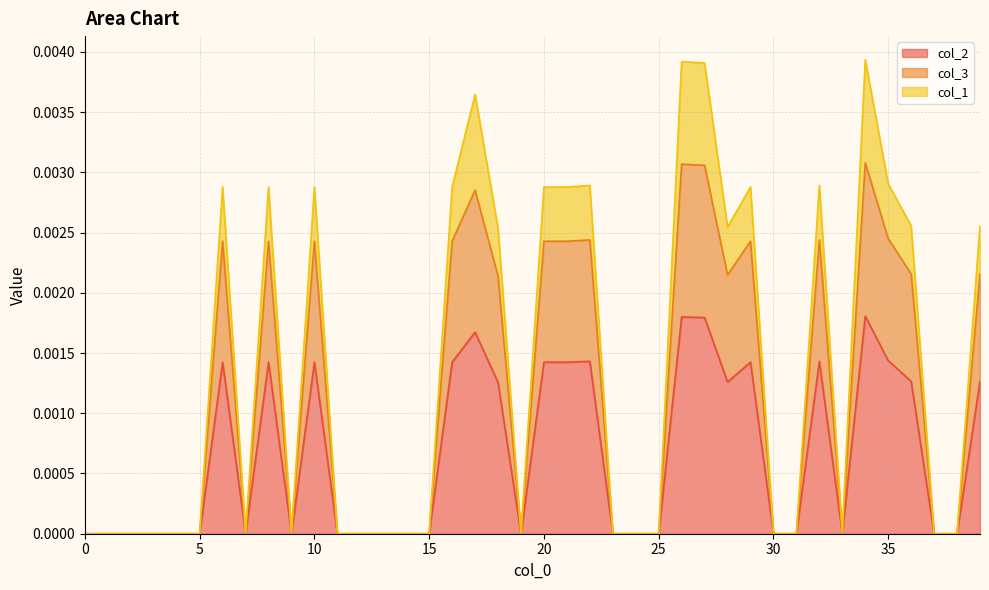

Is it true that col_2 equals 0.0 at 3?

True